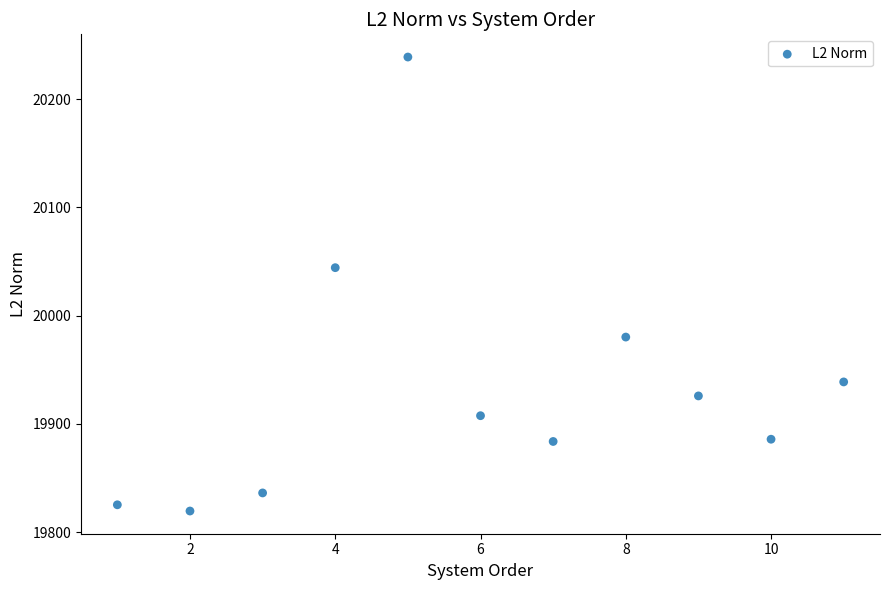

What is the average X value?

6.0